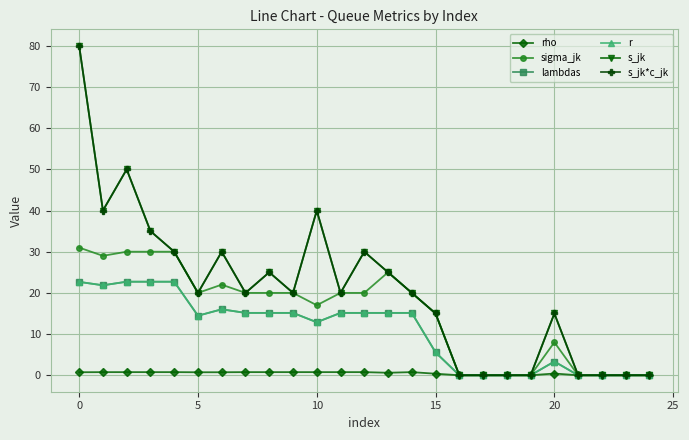

Which category has the lowest value in the sigma_jk series?

16